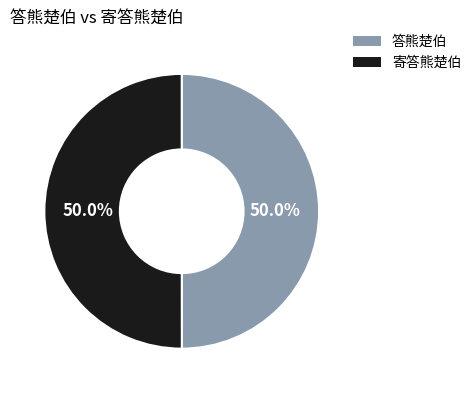

What is the total percentage of 寄答熊楚伯 and 答熊楚伯?

100.0%